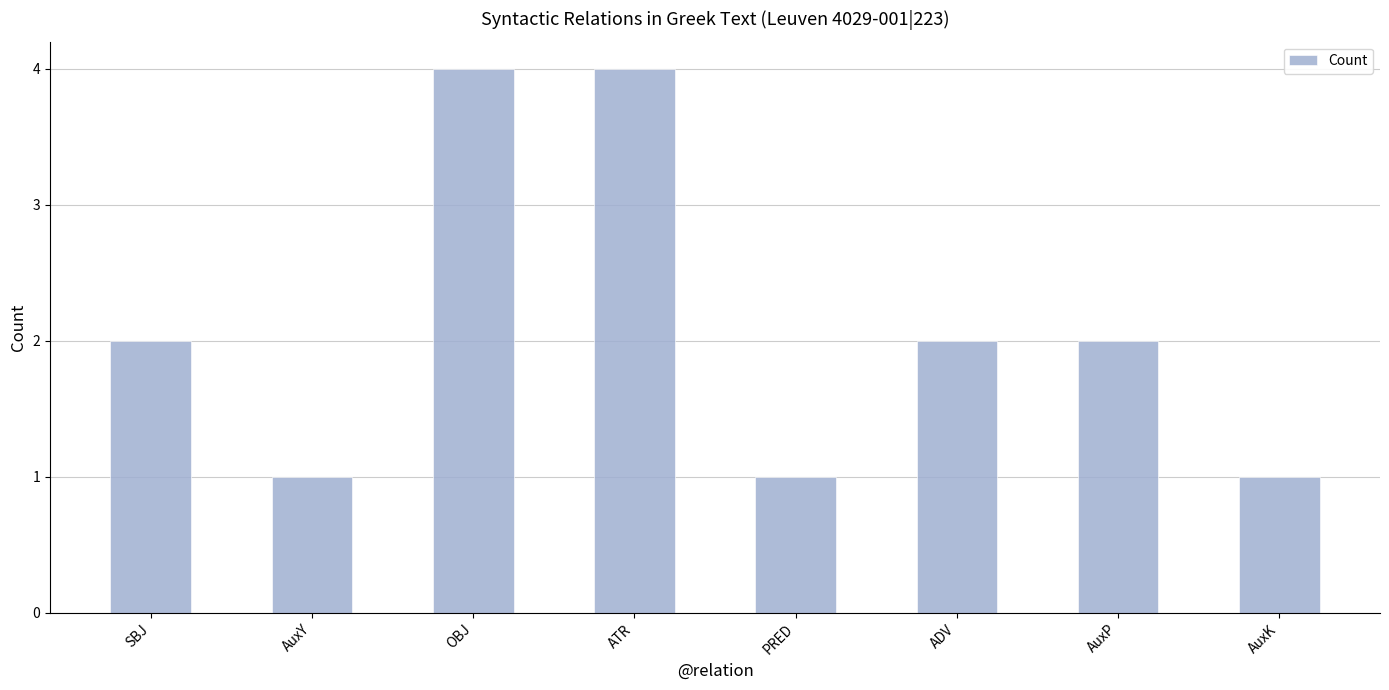

Is it true that the value at OBJ is 7?

False